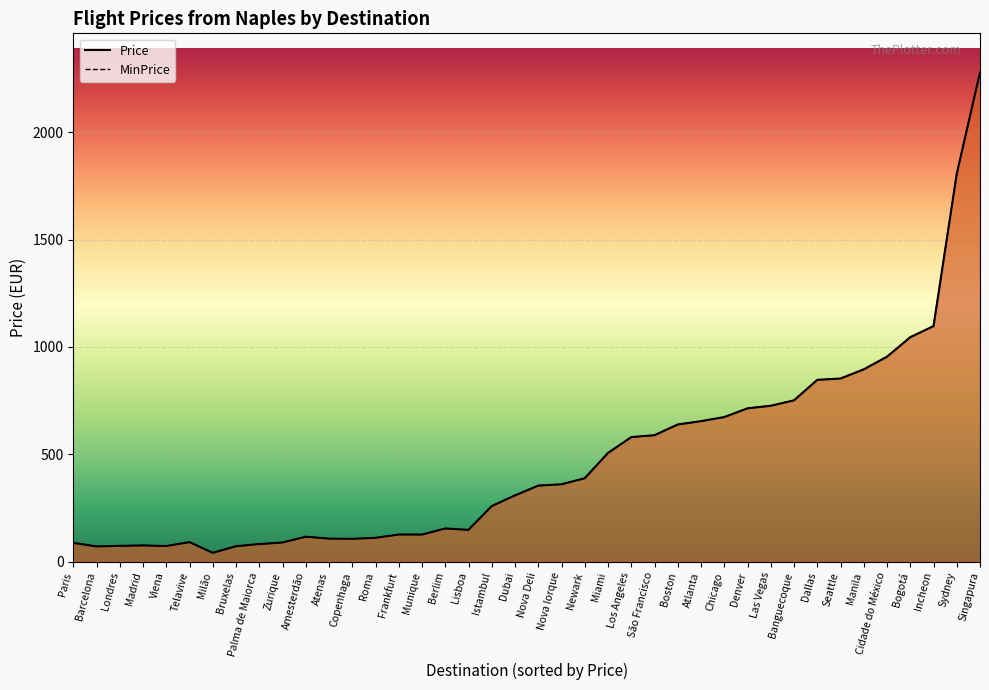

What is the difference between the Price values at Nova Deli and Banguecoque?

397.5